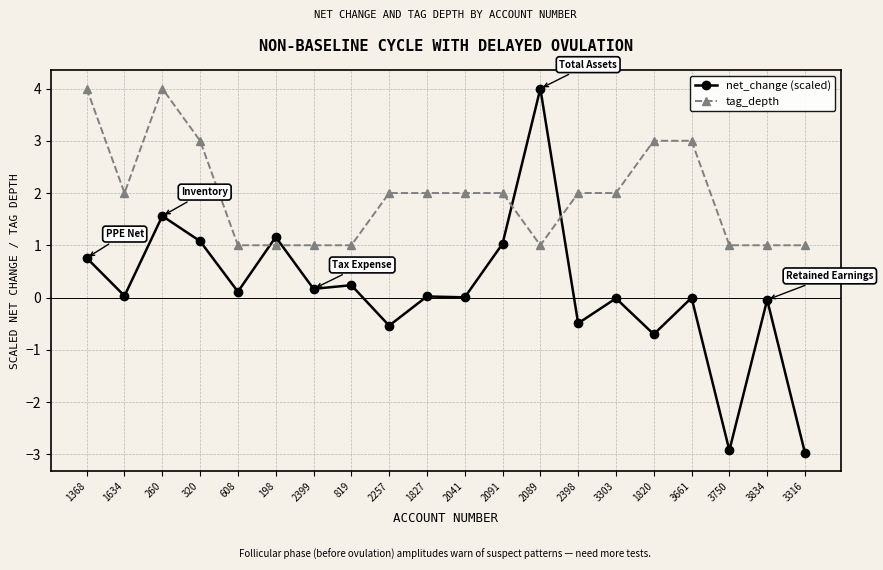

What is the total value across all series at 198?

2.2